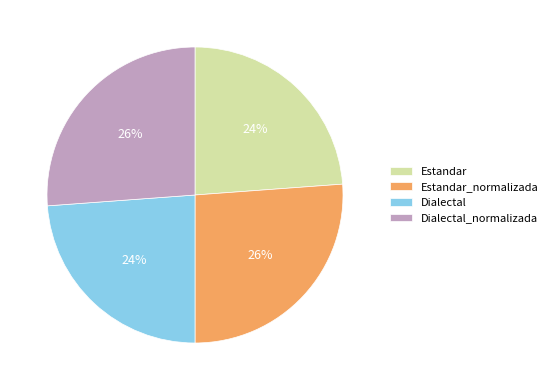

To the nearest percent, what is the difference between the Estandar_normalizada and Estandar slice percentages?

2%